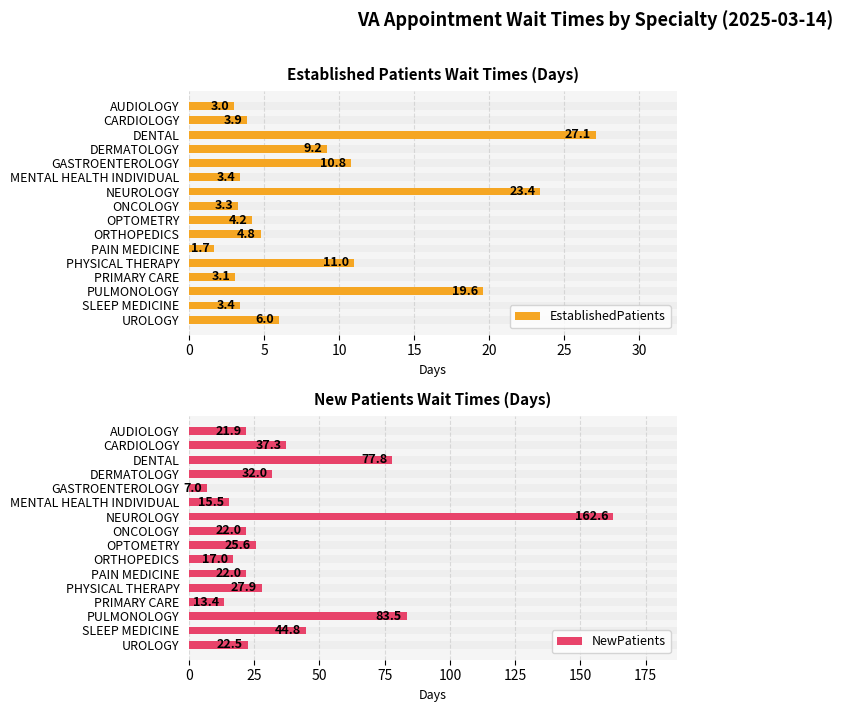

Rank the series by their average value, from lowest to highest.

EstablishedPatients, NewPatients